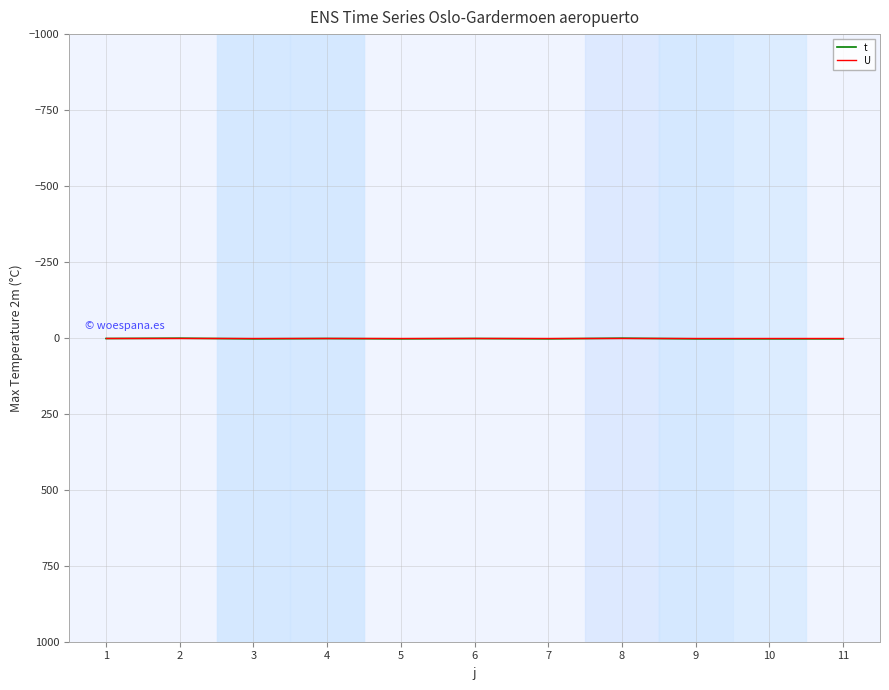

Which series has the largest range (max minus min)?

t